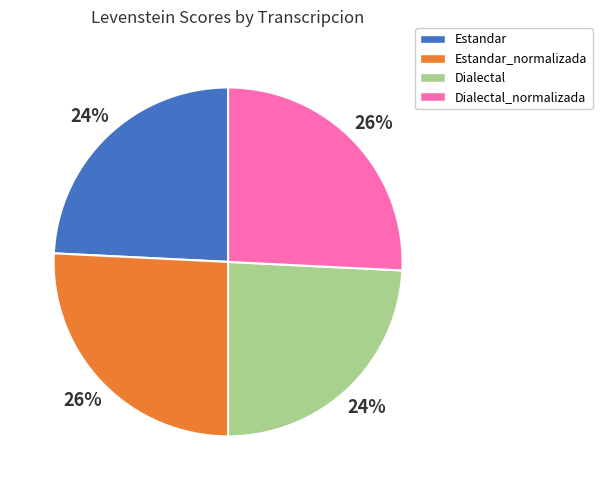

To the nearest percent, what is the average slice percentage?

25%